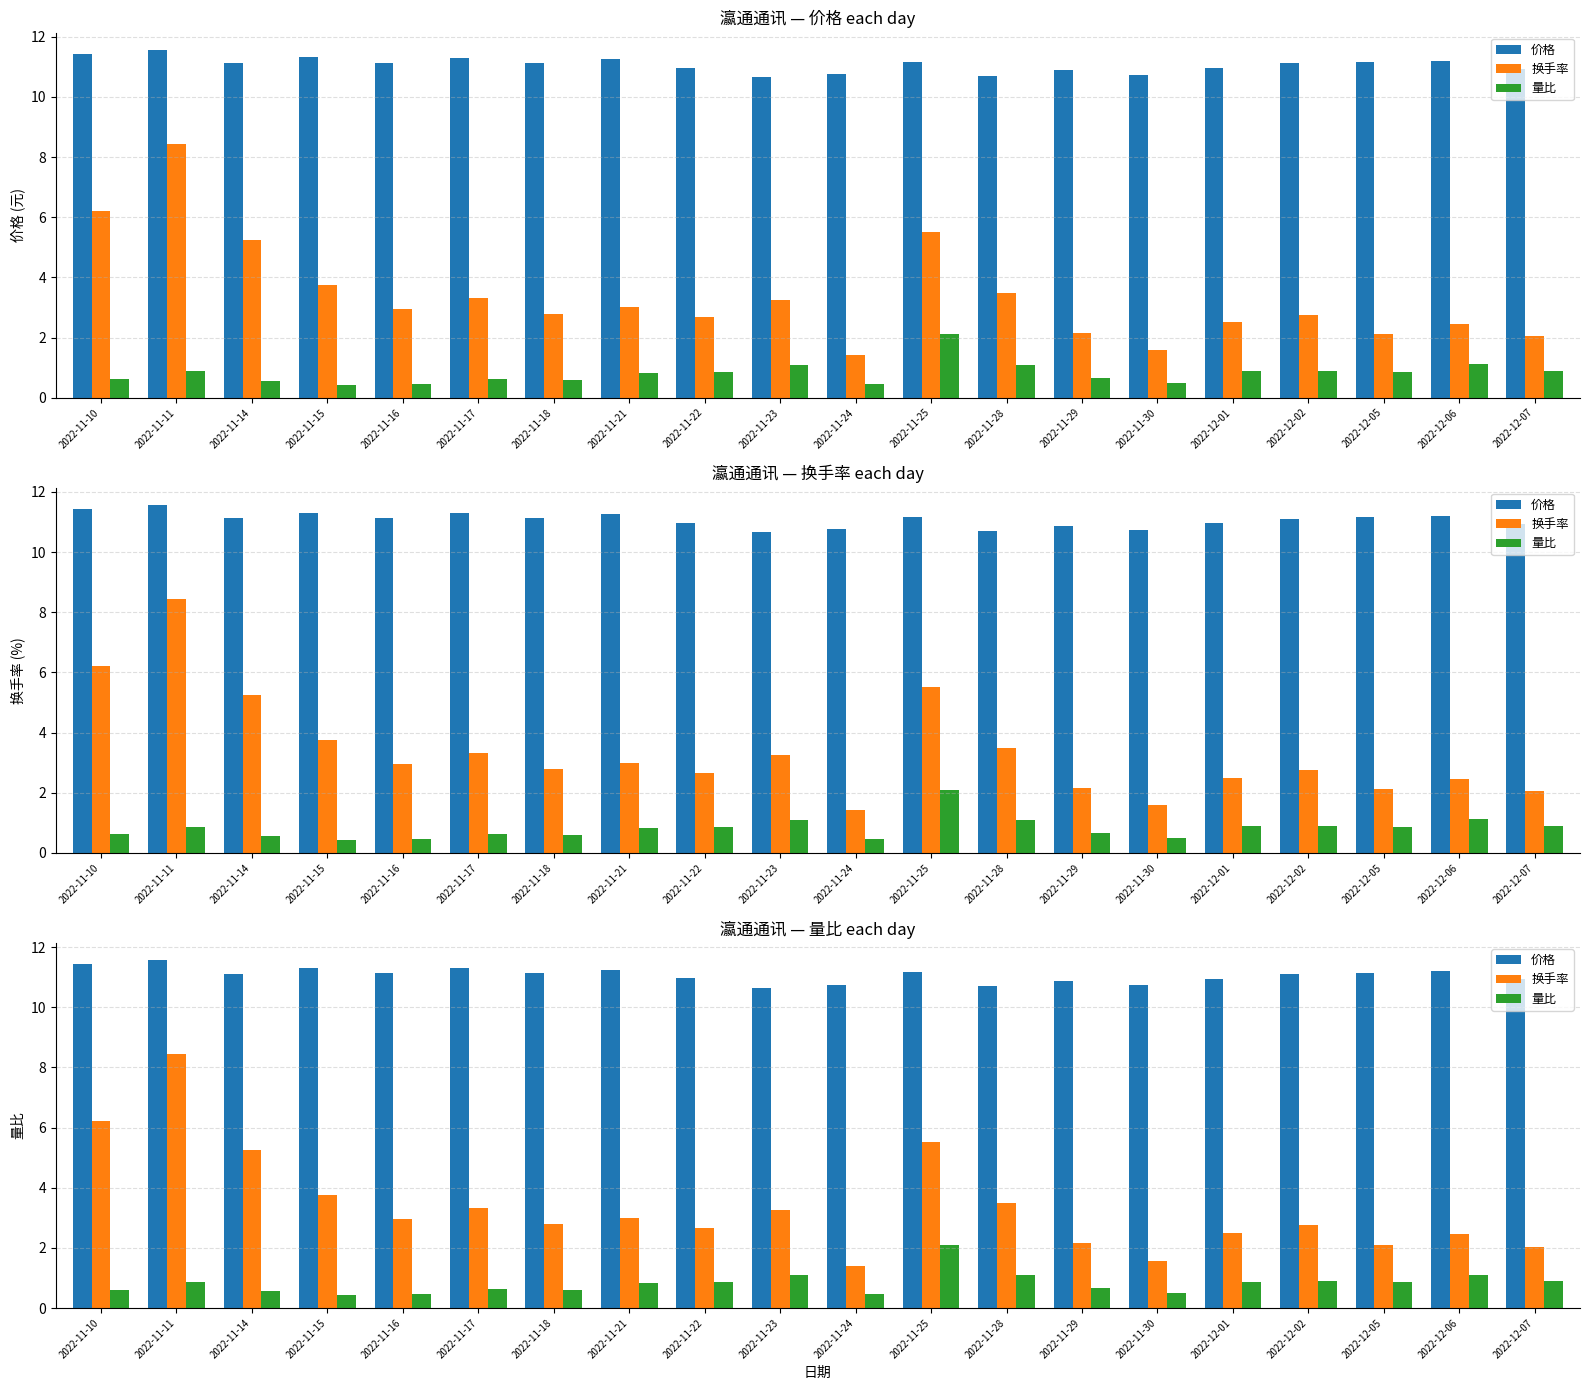

Is the value of 量比 at 2022-11-10 greater than the value of 换手率 at 2022-11-17?

No